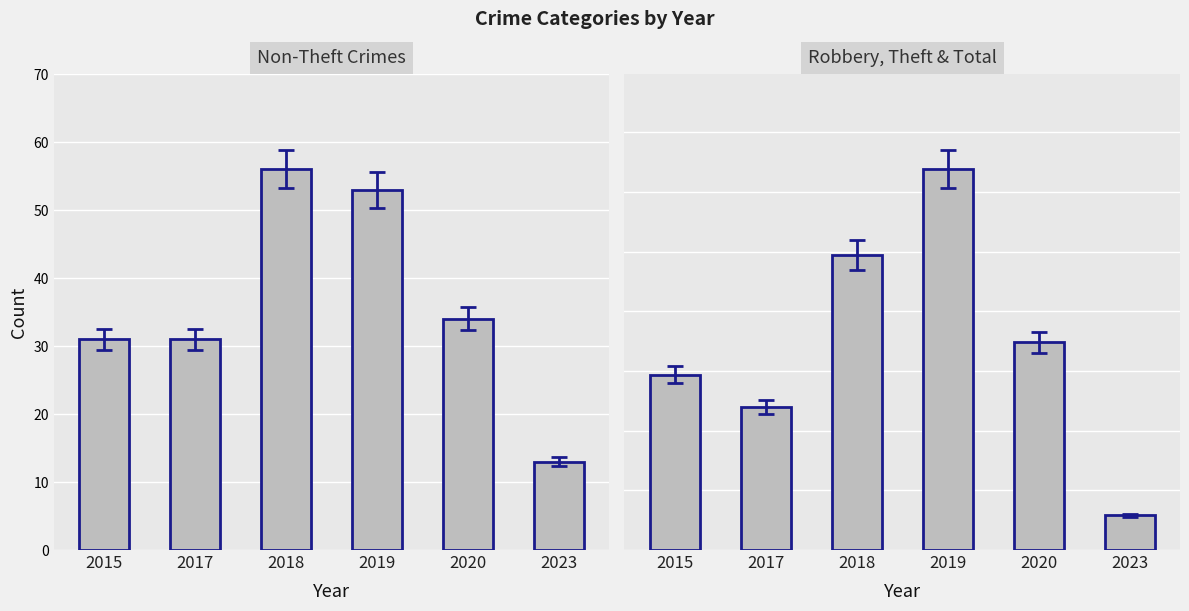

At which label does Robbery, Theft & Total first exceed 174?

2018